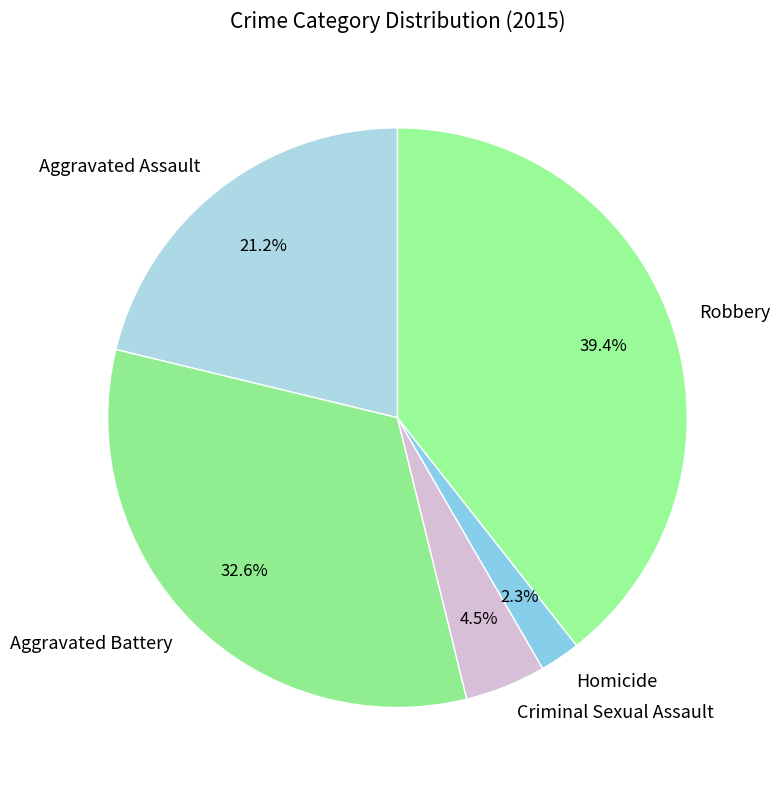

What percentage do Aggravated Assault and Criminal Sexual Assault together represent?

25.7%